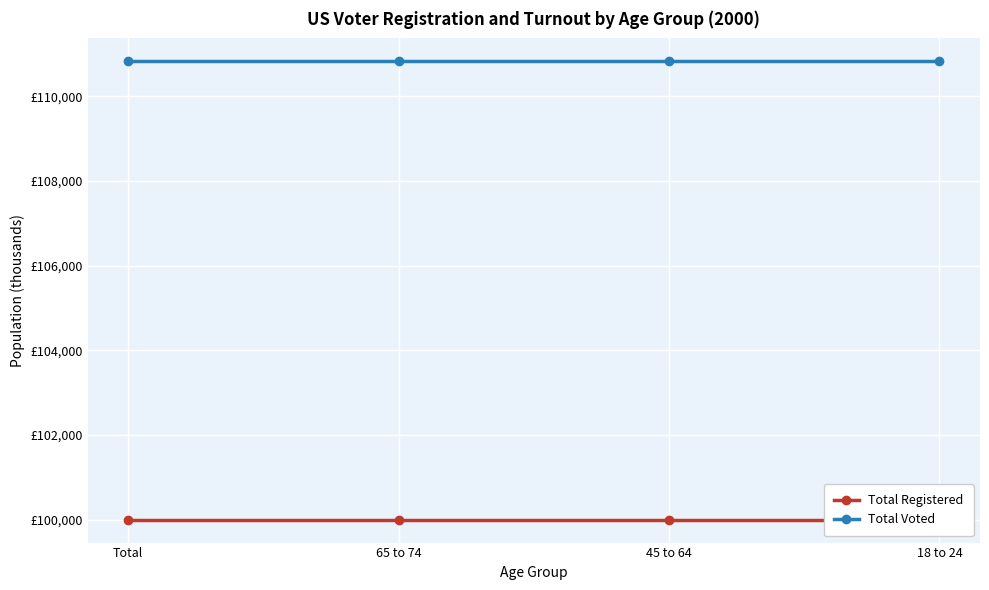

What is the average value of the Total Voted series?

110826